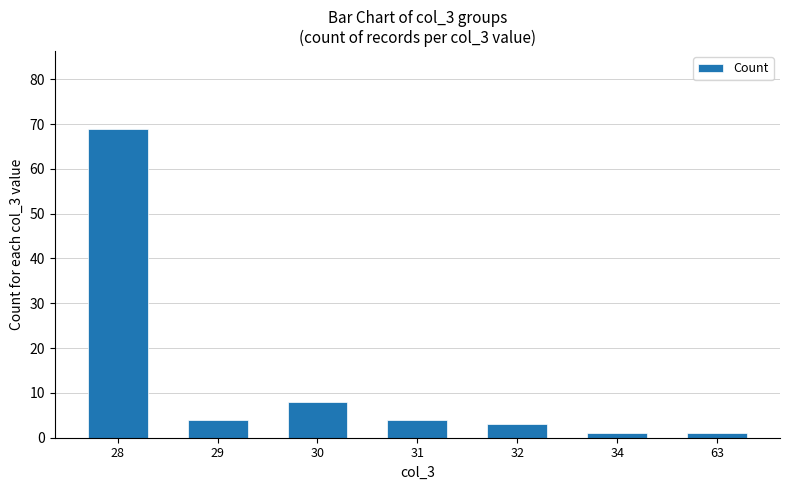

Between 30 and 32, which is larger?

30